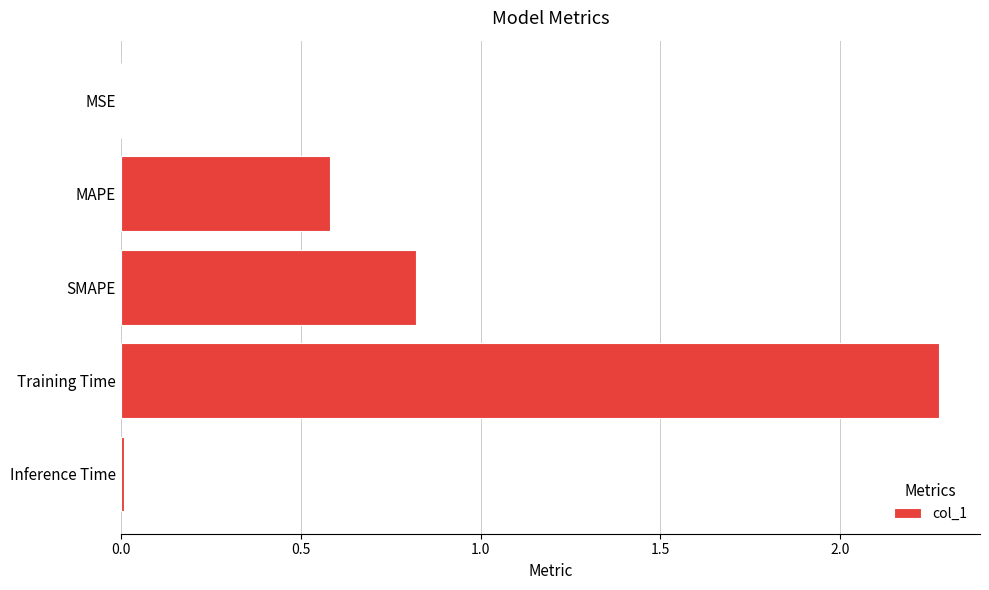

At which label is the value closest to 1?

SMAPE